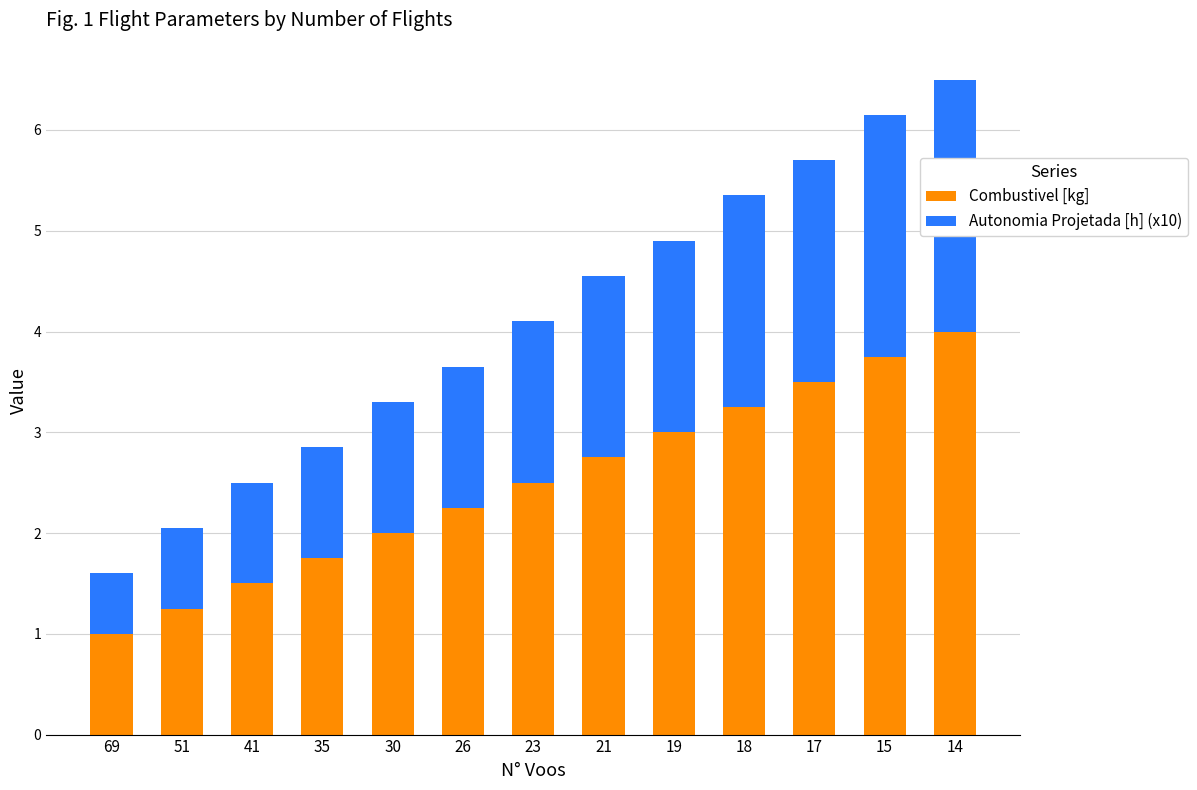

The value of Combustivel [kg] at 30 is 3.2. True or false?

False